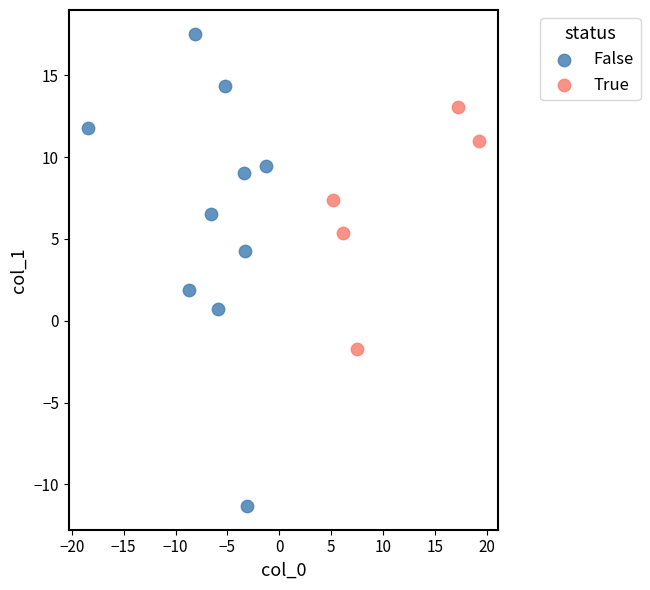

Which series has the widest spread of Y values?

False